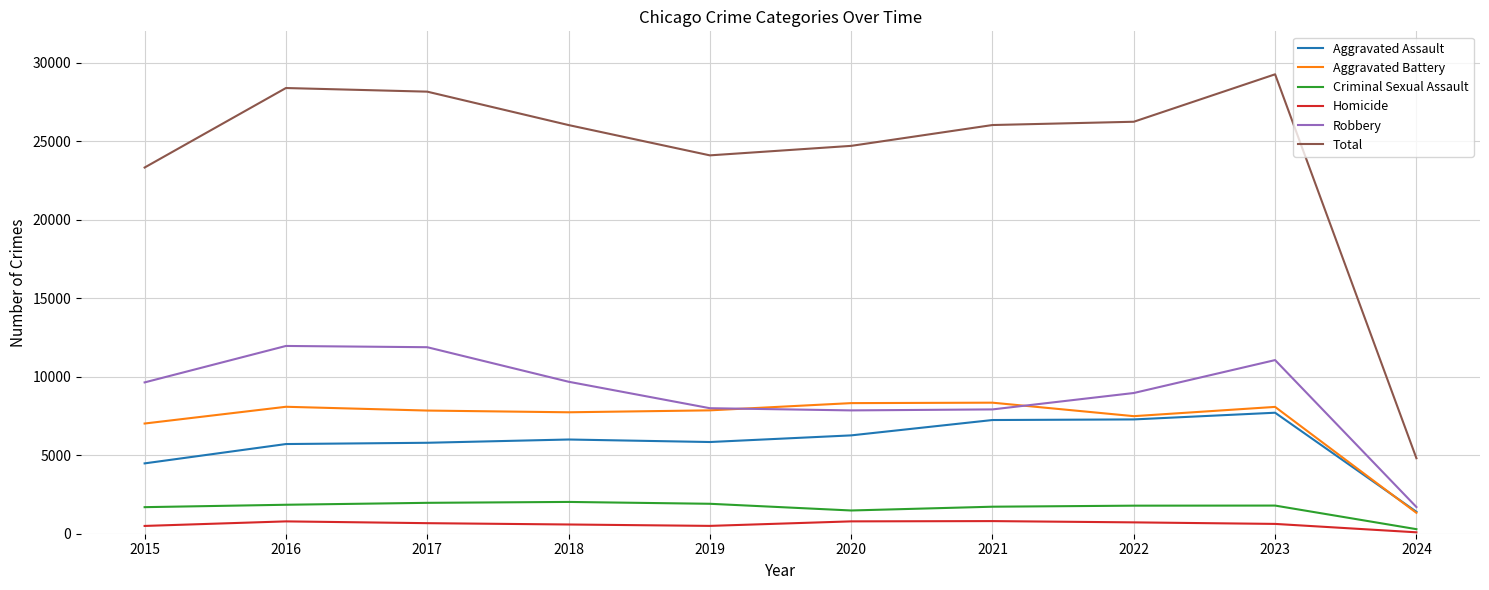

Is the value of Robbery at 2020 greater than the value of Aggravated Assault at 2024?

Yes